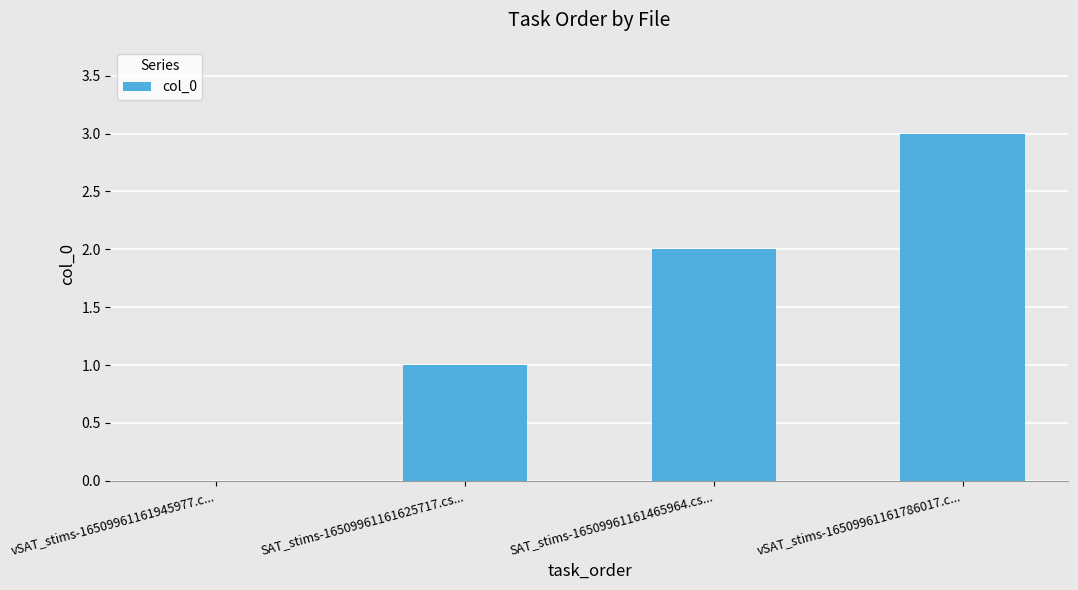

What is the greatest value displayed?

3